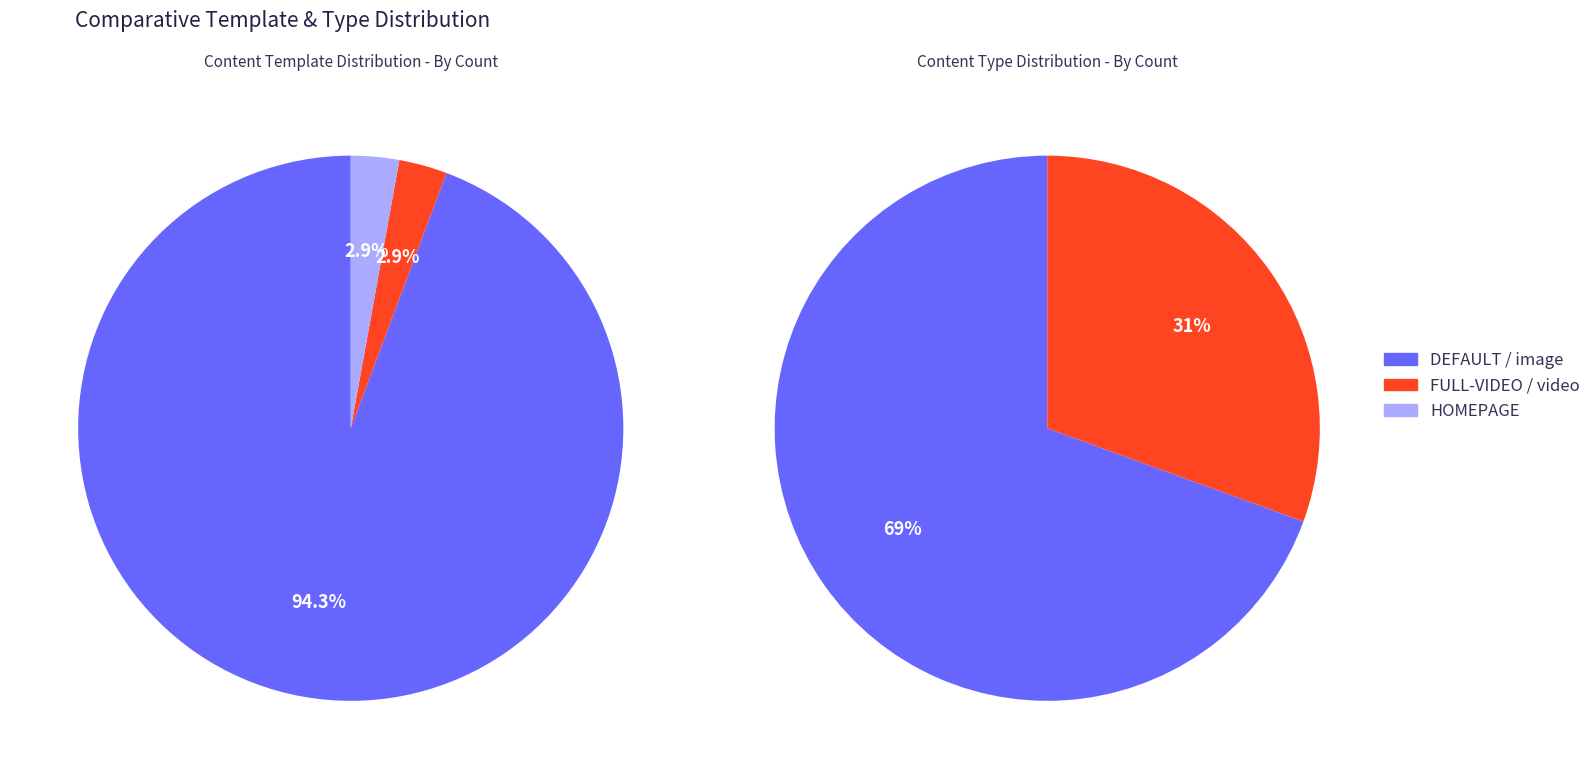

Which slice is the smallest?

FULL-VIDEO